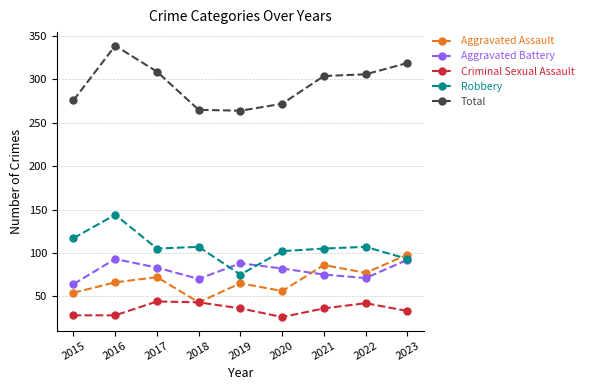

At which category is the sum across all series the highest?

2016